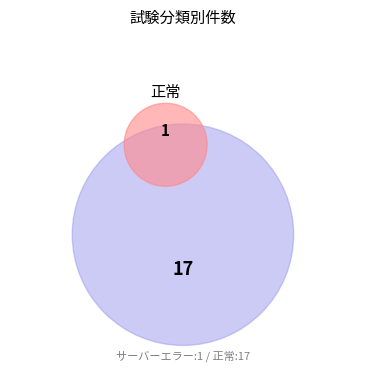

What portion of the pie excludes 正常(DJPA0203)?

94.4%